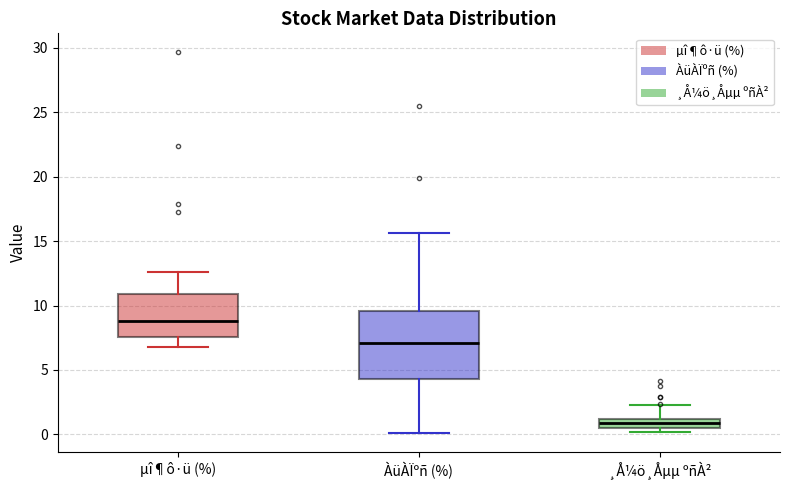

Which box is the tallest, from its lower edge to its upper edge?

ÀüÀÏºñ (%)